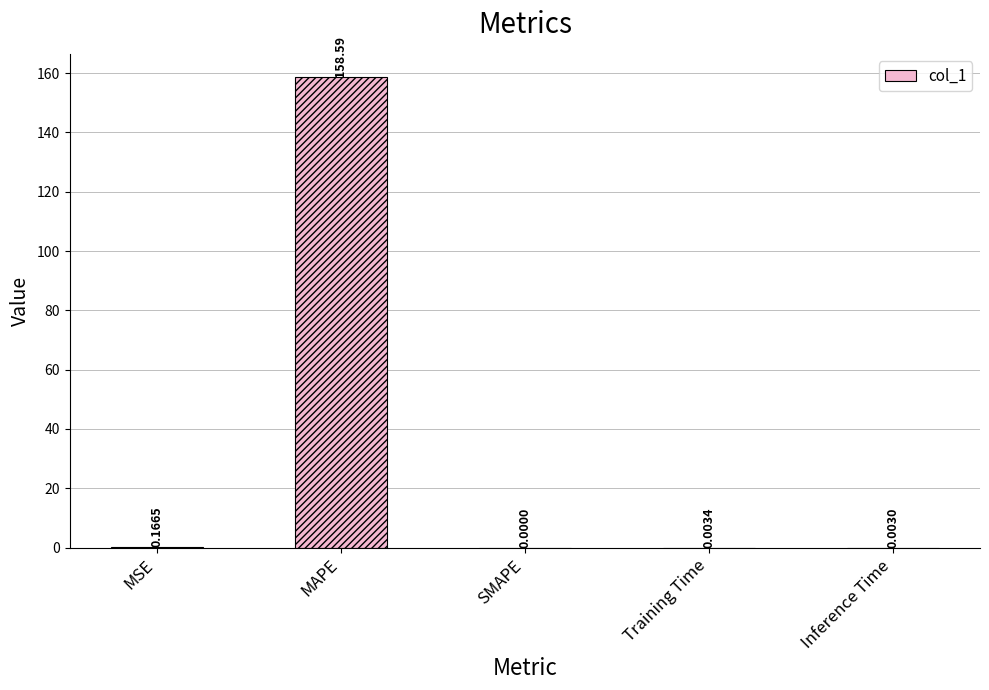

What is the change in value from MAPE to Training Time?

-158.6